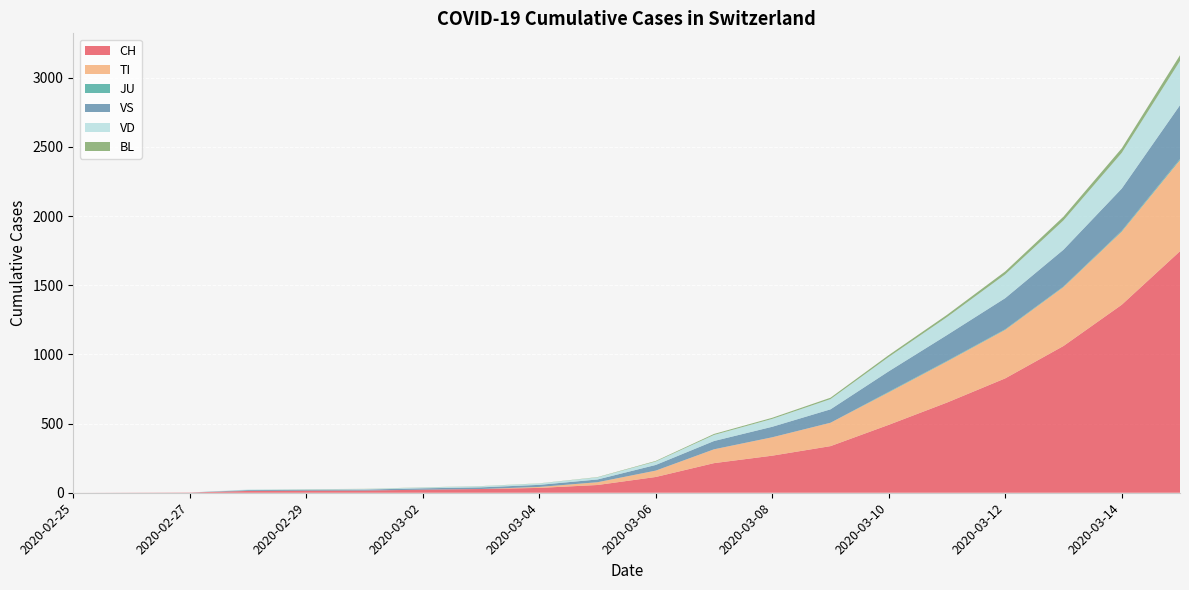

Reading left to right, list all the values displayed in this chart.

CH: 2020-02-25=0	2020-02-26=1	2020-02-27=2	2020-02-28=13	2020-02-29=15	2020-03-01=16	2020-03-02=22	2020-03-03=27	2020-03-04=35	2020-03-05=56	2020-03-06=114	2020-03-07=214	2020-03-08=268	2020-03-09=337	2020-03-10=491	2020-03-11=652	2020-03-12=827	2020-03-13=1061	2020-03-14=1359	2020-03-15=1746
TI: 2020-02-25=0	2020-02-26=0	2020-02-27=0	2020-02-28=0	2020-02-29=0	2020-03-01=0	2020-03-02=0	2020-03-03=0	2020-03-04=7	2020-03-05=20	2020-03-06=46	2020-03-07=100	2020-03-08=133	2020-03-09=169	2020-03-10=235	2020-03-11=297	2020-03-12=351	2020-03-13=426	2020-03-14=529	2020-03-15=659
JU: 2020-02-25=0	2020-02-26=0	2020-02-27=0	2020-02-28=0	2020-02-29=0	2020-03-01=0	2020-03-02=0	2020-03-03=0	2020-03-04=0	2020-03-05=0	2020-03-06=0	2020-03-07=0	2020-03-08=0	2020-03-09=0	2020-03-10=4	2020-03-11=4	2020-03-12=4	2020-03-13=4	2020-03-14=6	2020-03-15=8
VS: 2020-02-25=0	2020-02-26=0	2020-02-27=0	2020-02-28=6	2020-02-29=6	2020-03-01=7	2020-03-02=10	2020-03-03=12	2020-03-04=15	2020-03-05=20	2020-03-06=41	2020-03-07=60	2020-03-08=76	2020-03-09=97	2020-03-10=148	2020-03-11=187	2020-03-12=225	2020-03-13=266	2020-03-14=305	2020-03-15=389
VD: 2020-02-25=0	2020-02-26=0	2020-02-27=0	2020-02-28=4	2020-02-29=4	2020-03-01=4	2020-03-02=6	2020-03-03=8	2020-03-04=10	2020-03-05=15	2020-03-06=25	2020-03-07=44	2020-03-08=57	2020-03-09=74	2020-03-10=104	2020-03-11=130	2020-03-12=172	2020-03-13=212	2020-03-14=258	2020-03-15=320
BL: 2020-02-25=0	2020-02-26=0	2020-02-27=0	2020-02-28=0	2020-02-29=1	2020-03-01=1	2020-03-02=1	2020-03-03=1	2020-03-04=1	2020-03-05=2	2020-03-06=4	2020-03-07=7	2020-03-08=8	2020-03-09=10	2020-03-10=13	2020-03-11=16	2020-03-12=21	2020-03-13=27	2020-03-14=33	2020-03-15=41